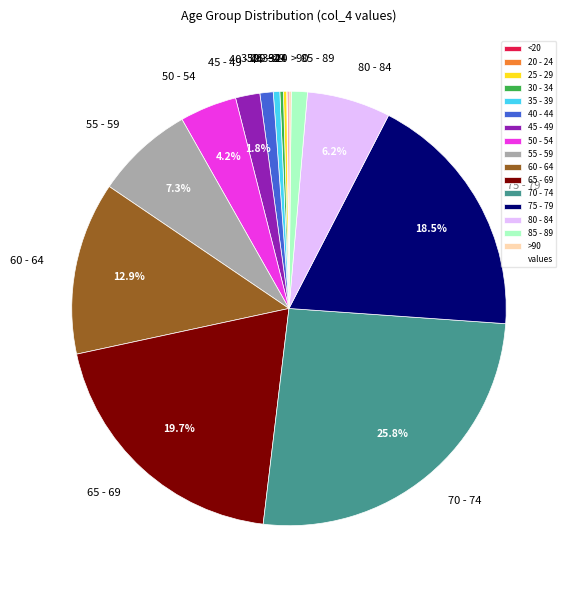

Which category has the biggest portion of the pie?

70 - 74